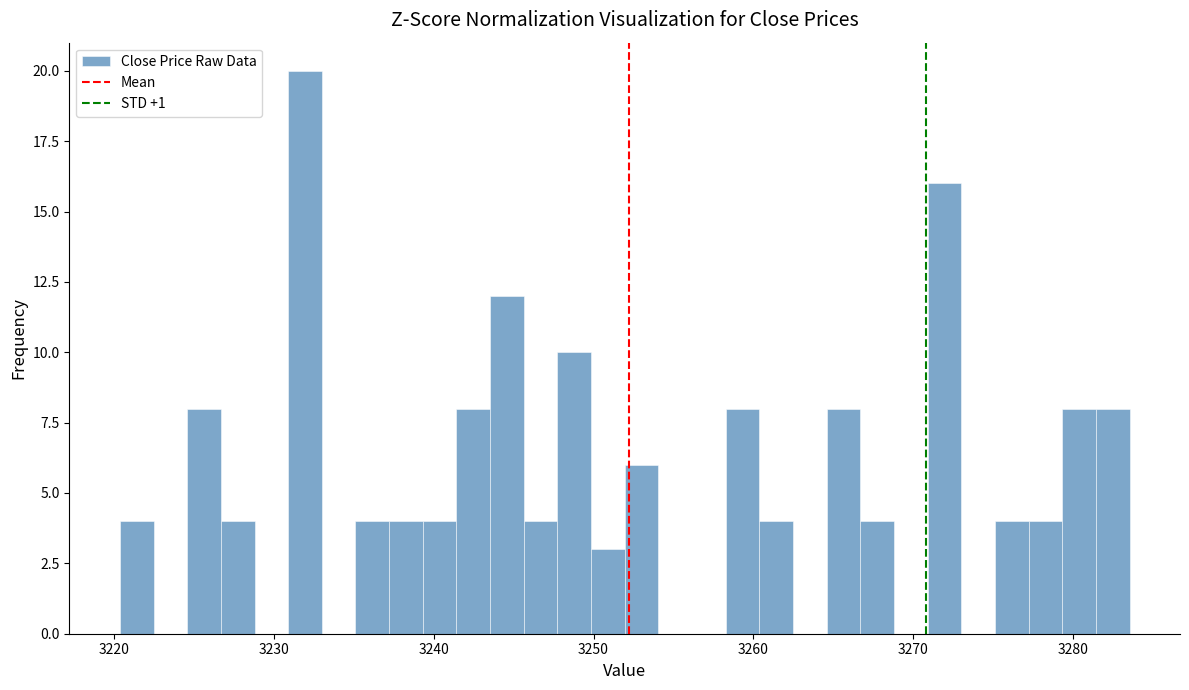

Around what value on the x-axis is the tallest bar? Give the approximate position of its centre, as read against the axis.

3232